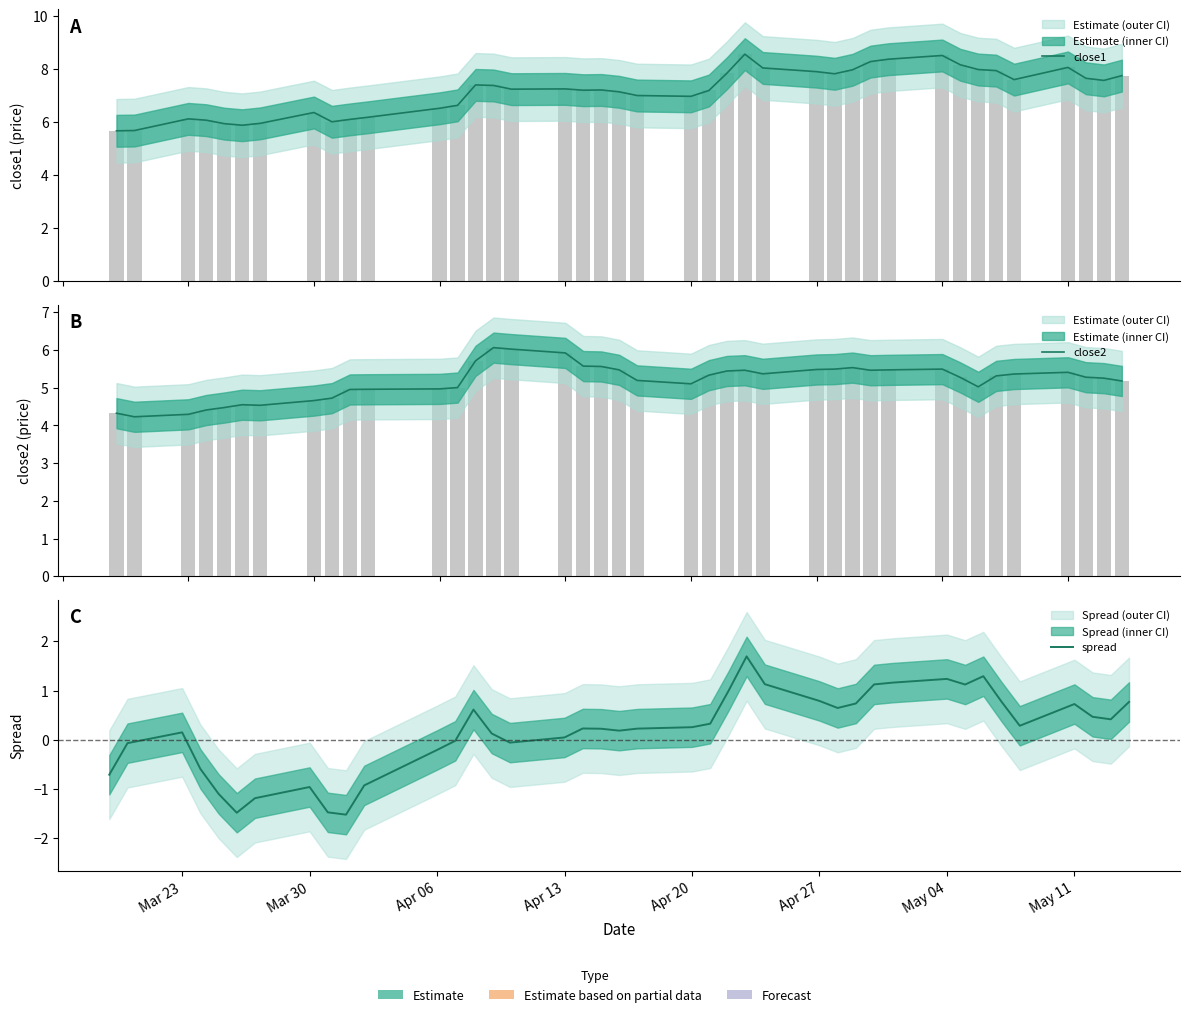

What is the smallest value displayed?

-1.5